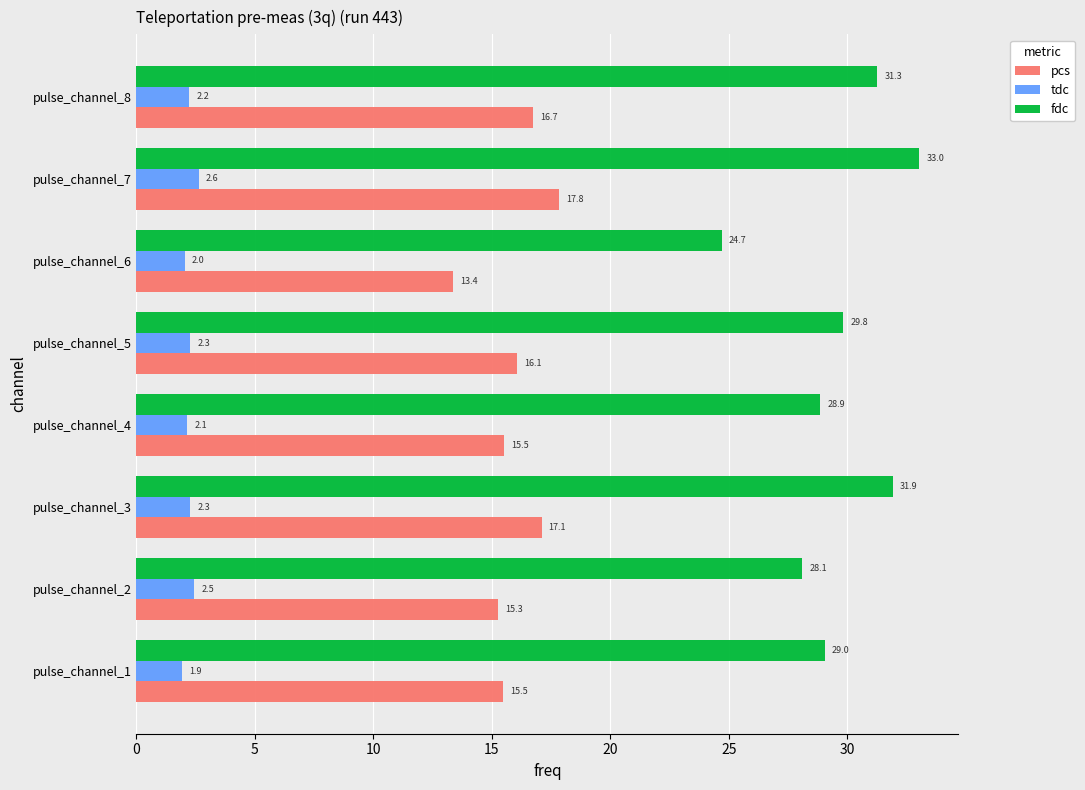

What is the sum of the fdc values at pulse_channel_1 and pulse_channel_4?

57.9